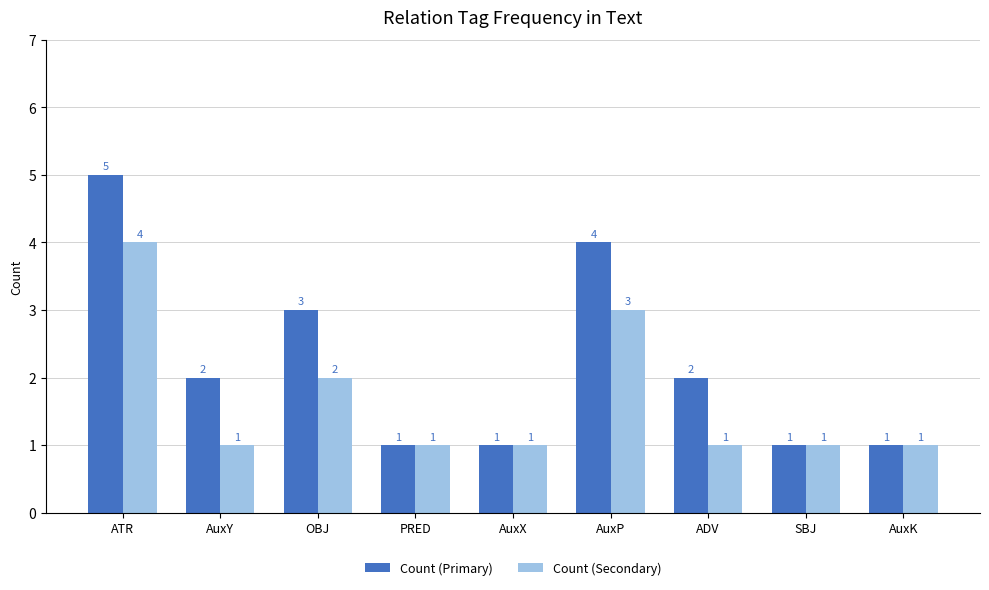

How many Count (Primary) values are between 1 and 3?

7